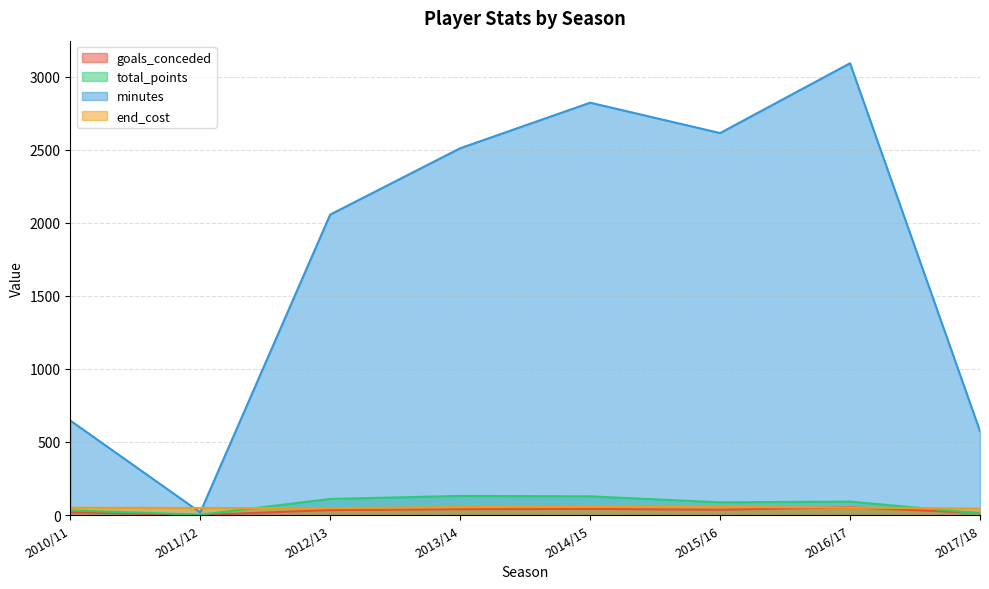

What is the difference between the maximum and minimum values in the end_cost series?

11